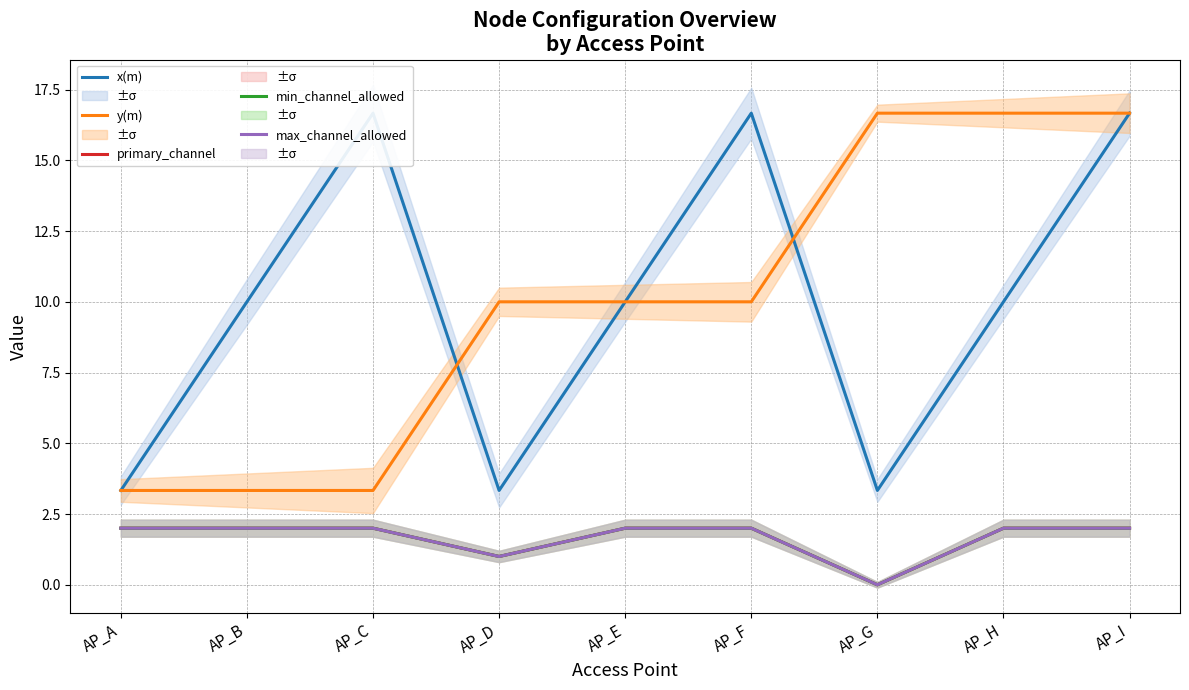

What is the difference between the second highest and minimum values in the y(m) series?

13.3